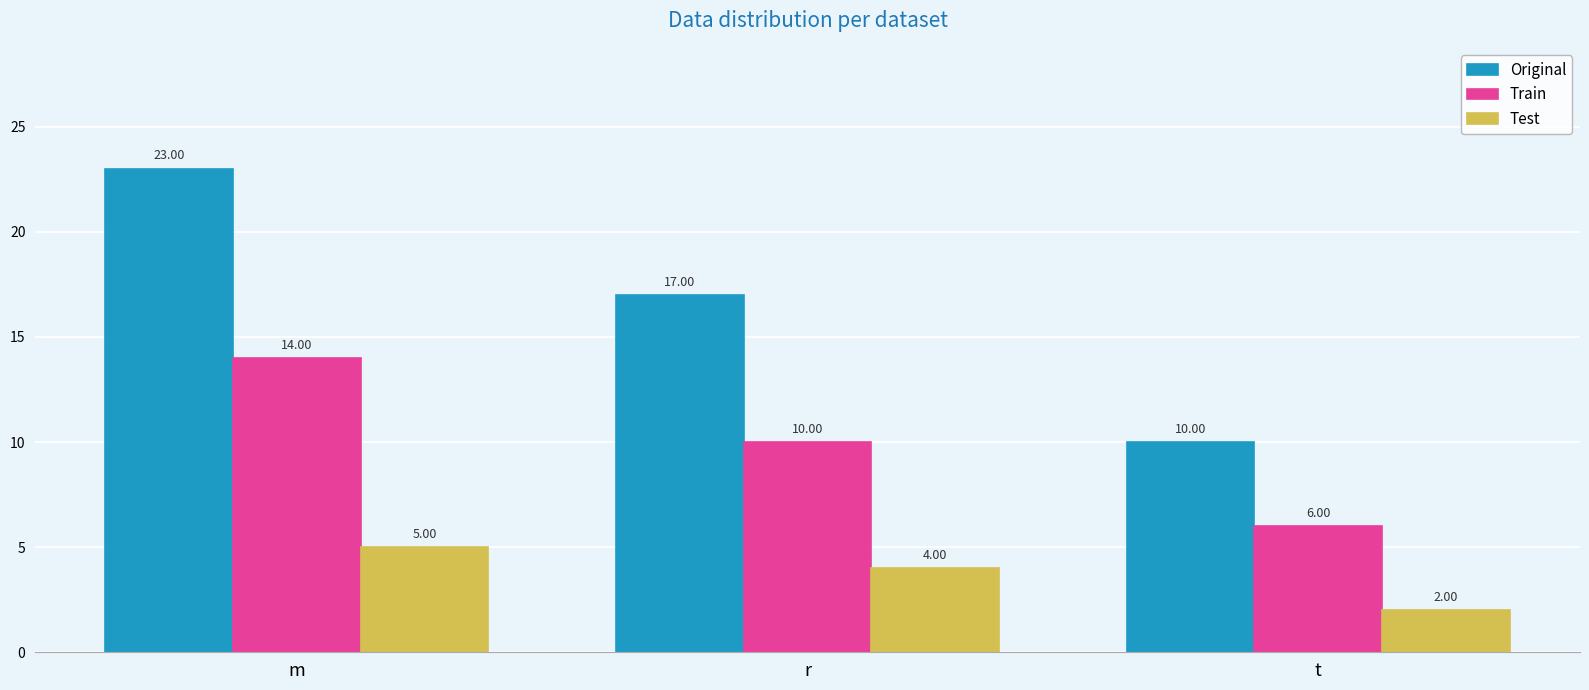

Reading left to right, what are all the values shown in this chart?

Original: m=23	r=17	t=10
Train: m=14	r=10	t=6
Test: m=5	r=4	t=2